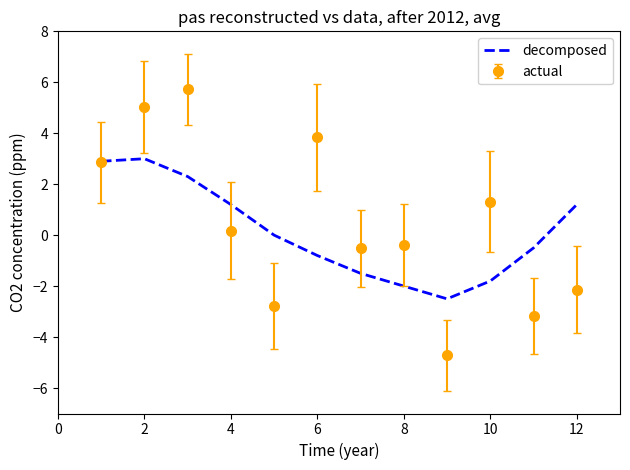

List the series in order of their peak value, highest first.

actual, decomposed